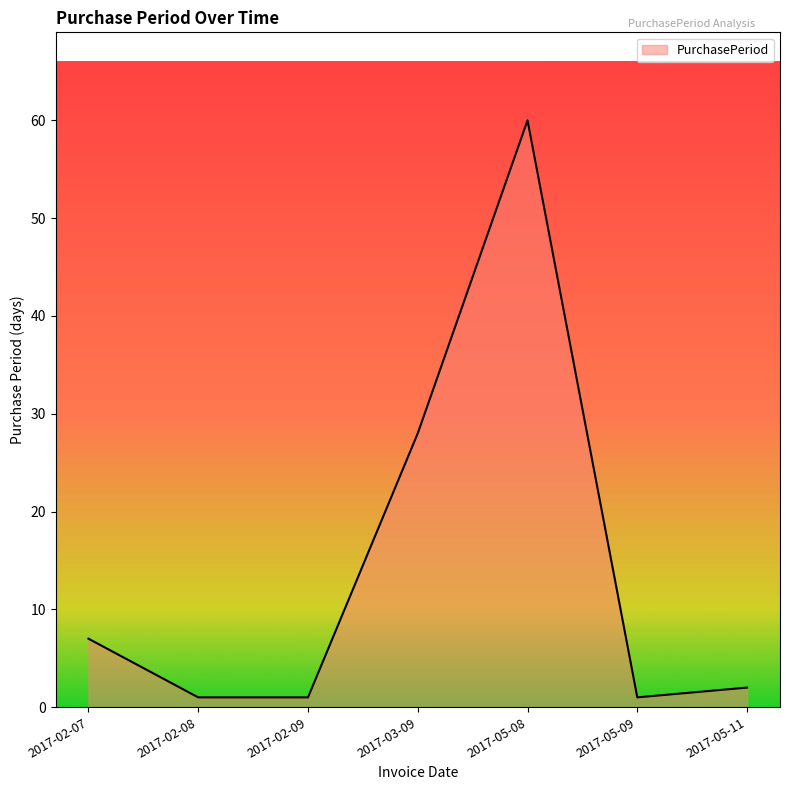

What is the sum of all values?

100